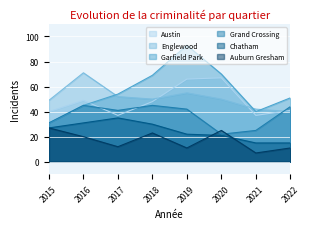

How many times do Auburn Gresham and Chatham cross each other?

2